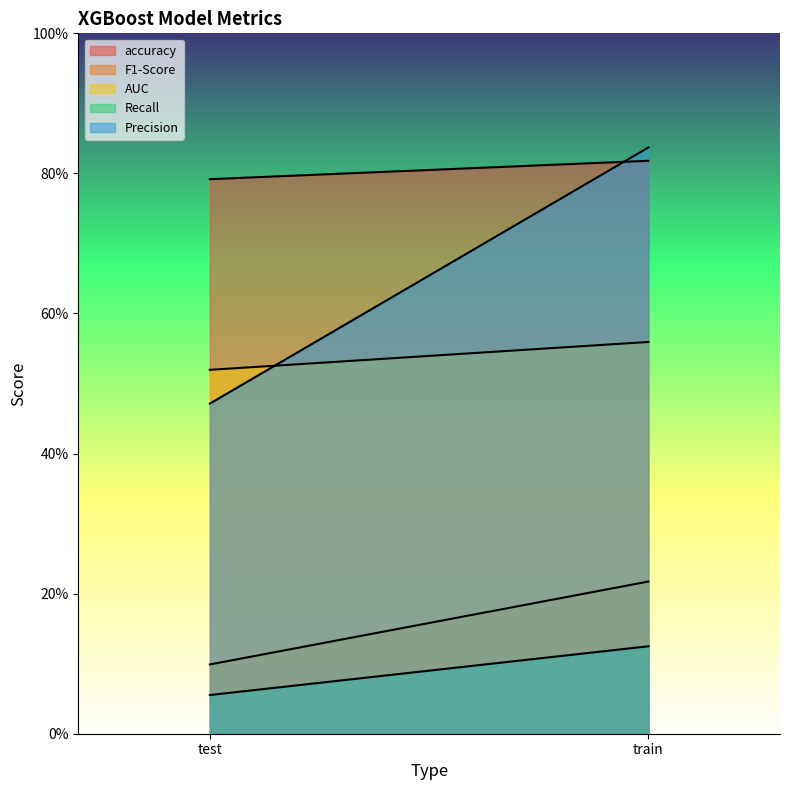

What are all the series names shown in the legend?

accuracy, F1-Score, AUC, Recall, Precision